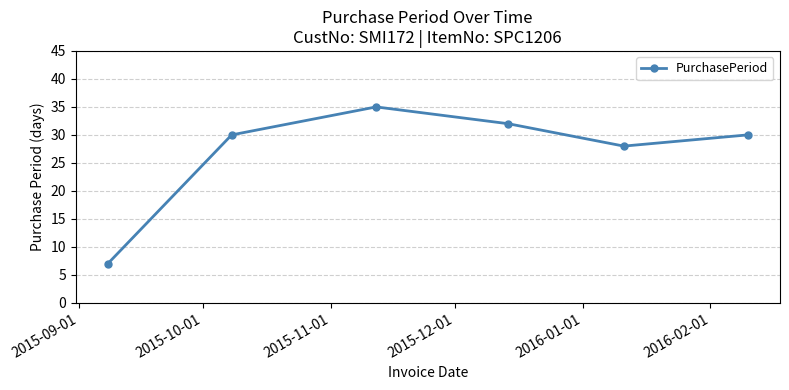

Count the number of categories in the chart.

6